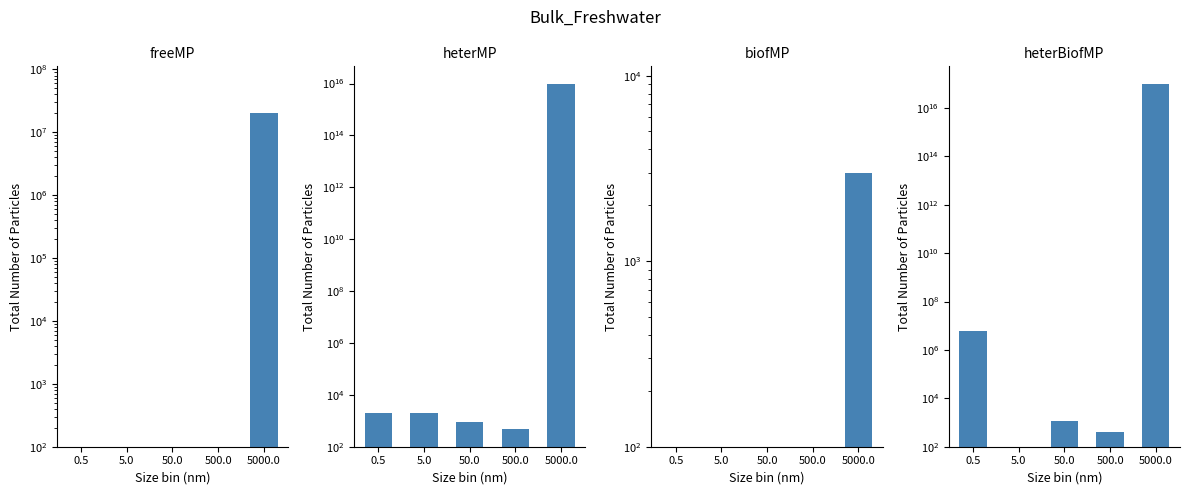

The heterBiofMP series shows 6000000 at 0.5. True or false?

True